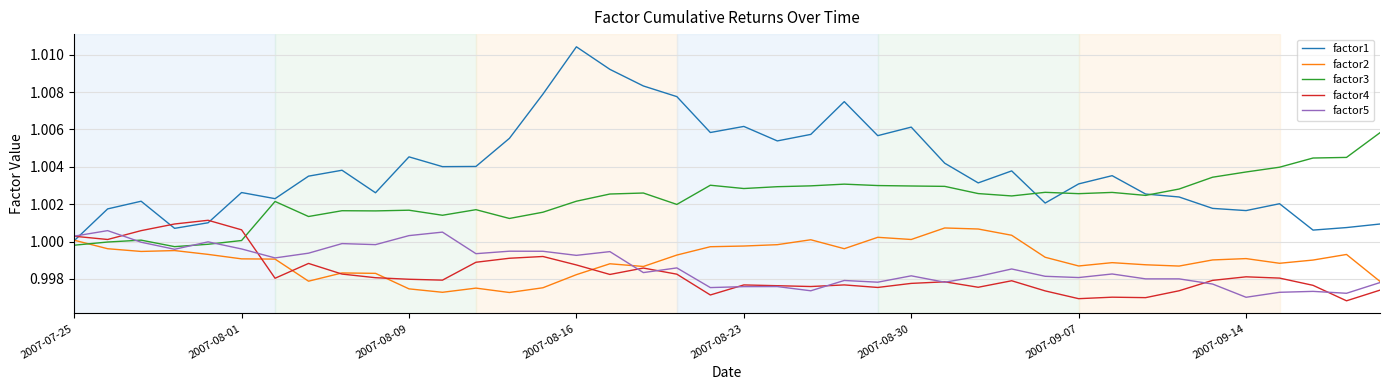

Which series has the widest spread of values?

factor1